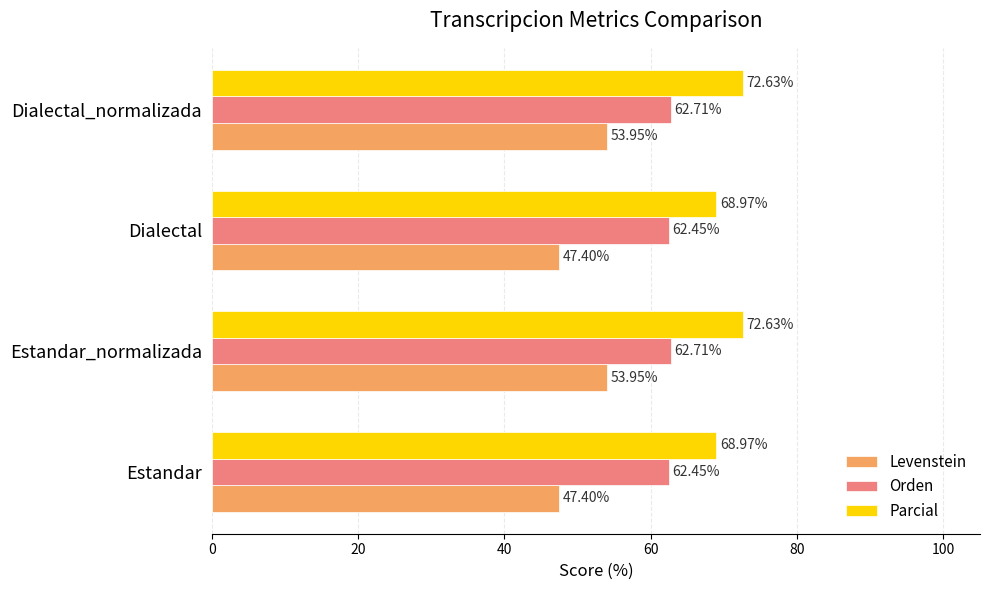

Which series has the largest range (max minus min)?

Levenstein